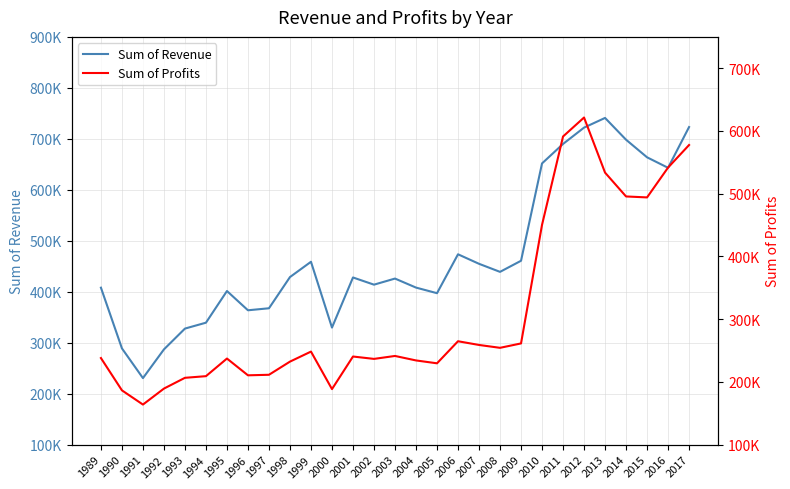

The value of Sum of Revenue at 2002 is 213709.4. True or false?

False